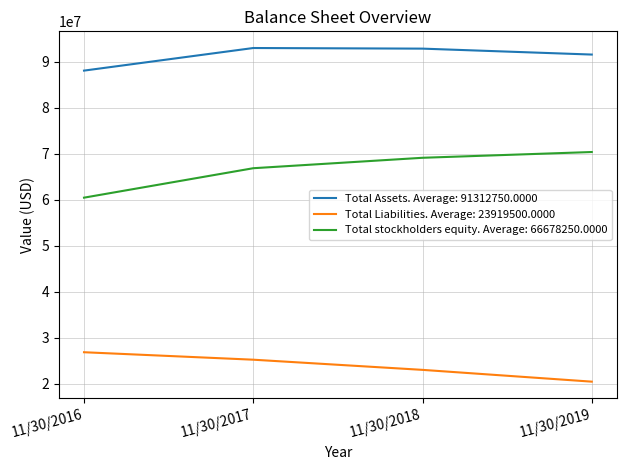

Which series has the largest total across all categories?

Total Assets. Average: 91312750.0000